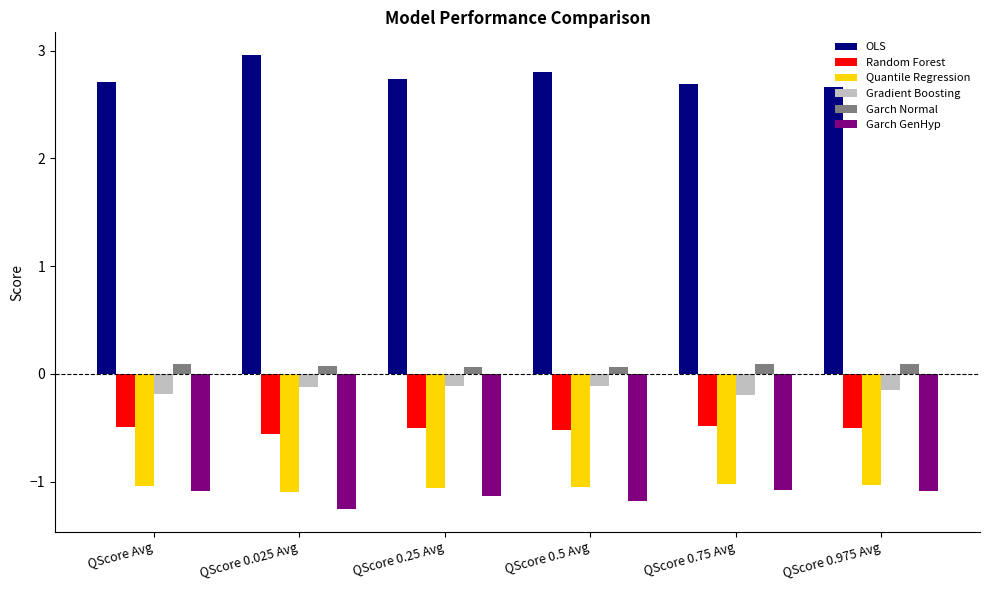

True or false: Quantile Regression has a value of -0.5 at QScore 0.25 Avg.

False